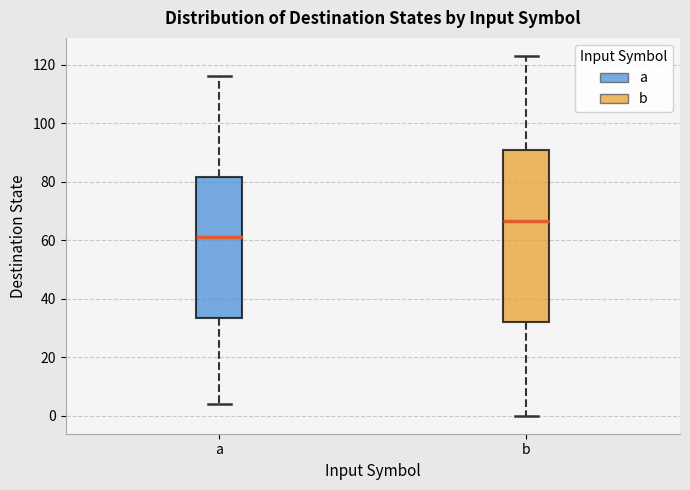

Comparing the boxes themselves (not the whiskers), which one is the tallest?

b